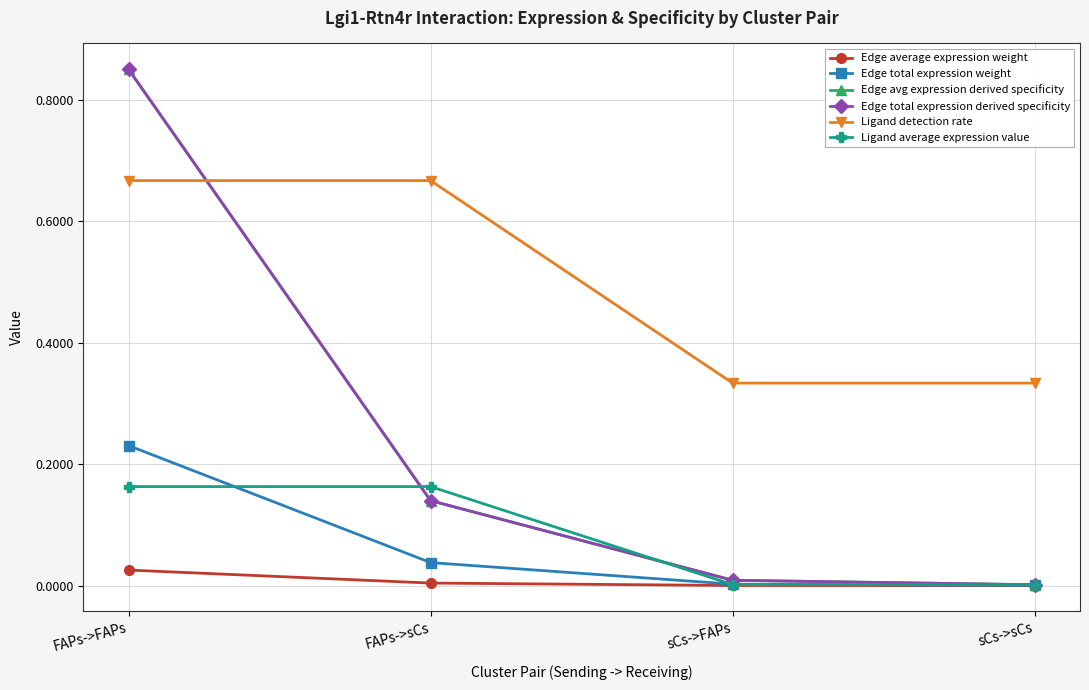

Does the chart have visible grid lines?

Yes